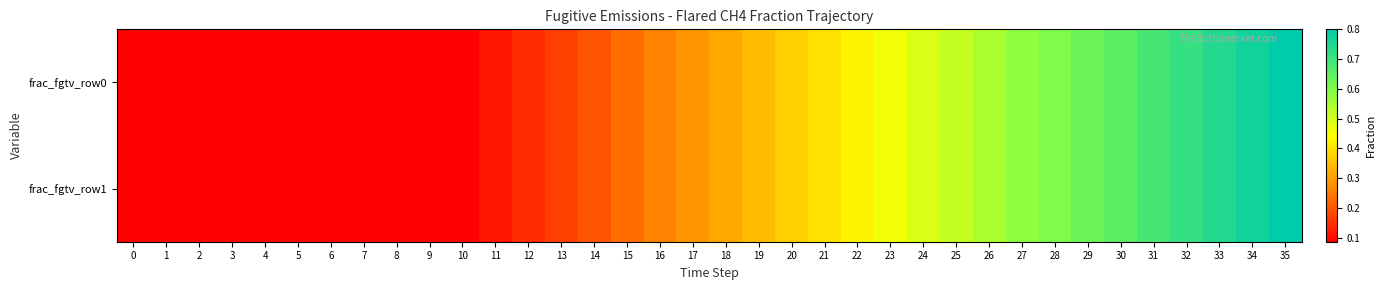

Which series has the largest total across all categories?

frac_fgtv_row0